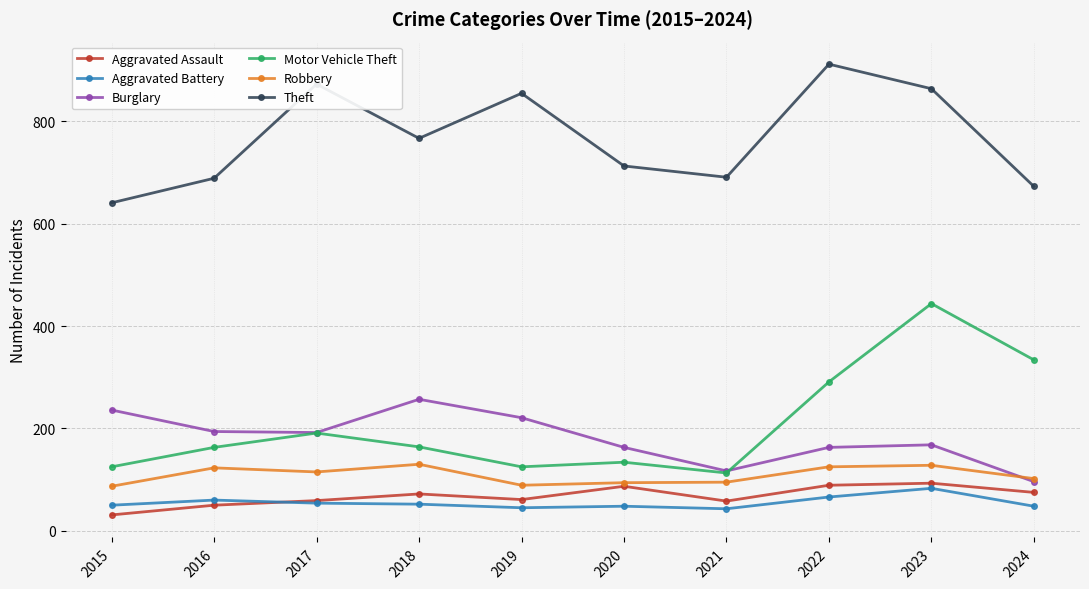

True or false: Burglary has a value of 260 at 2020.

False